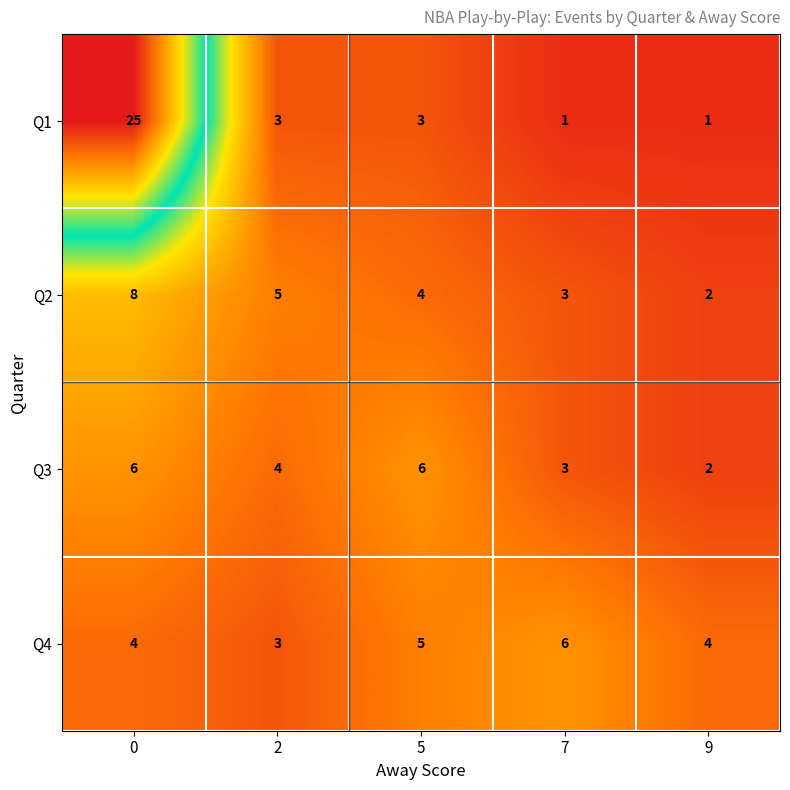

What is the maximum value for Q1?

25